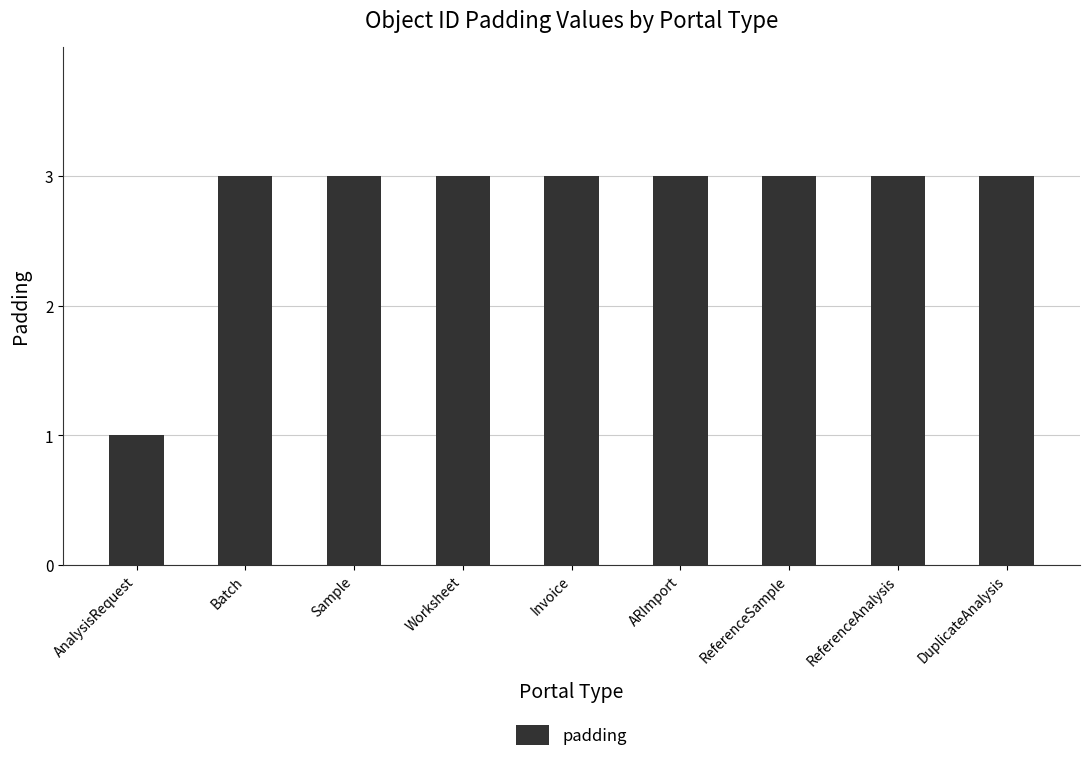

Reading left to right, list all the values displayed in this chart.

1	3	3	3	3	3	3	3	3